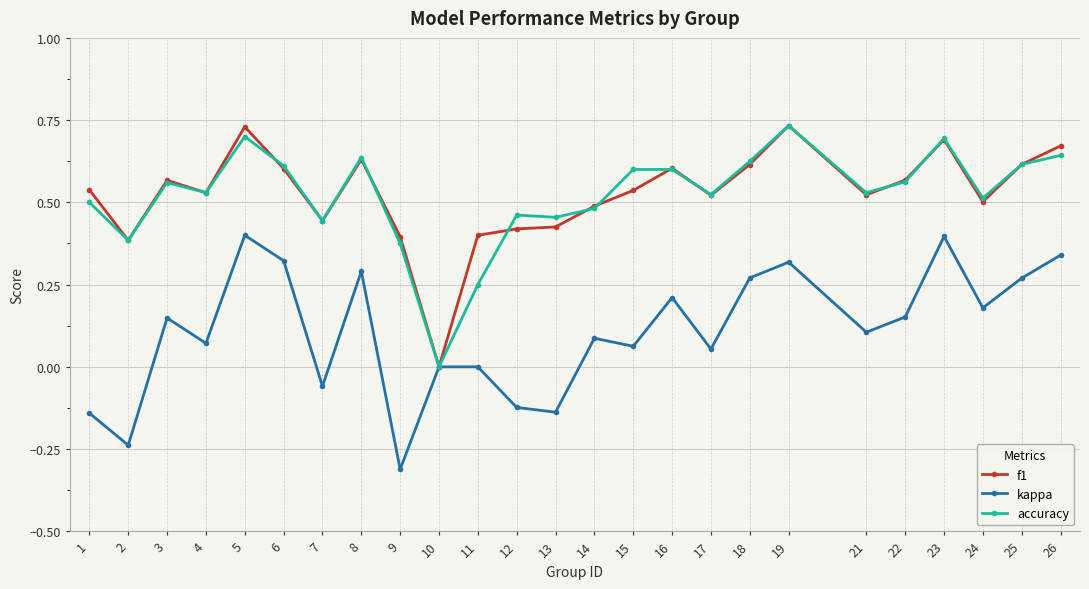

How many lines are shown in the chart?

3